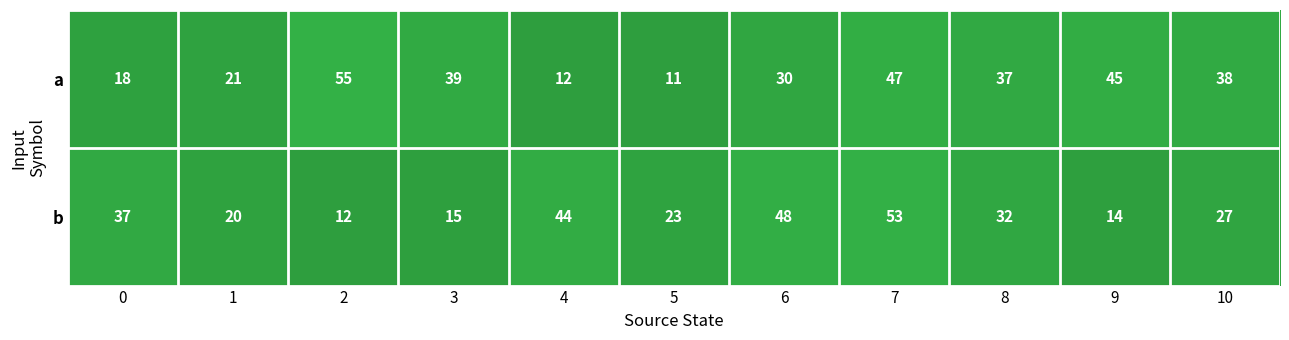

Which series has the largest total across all categories?

a